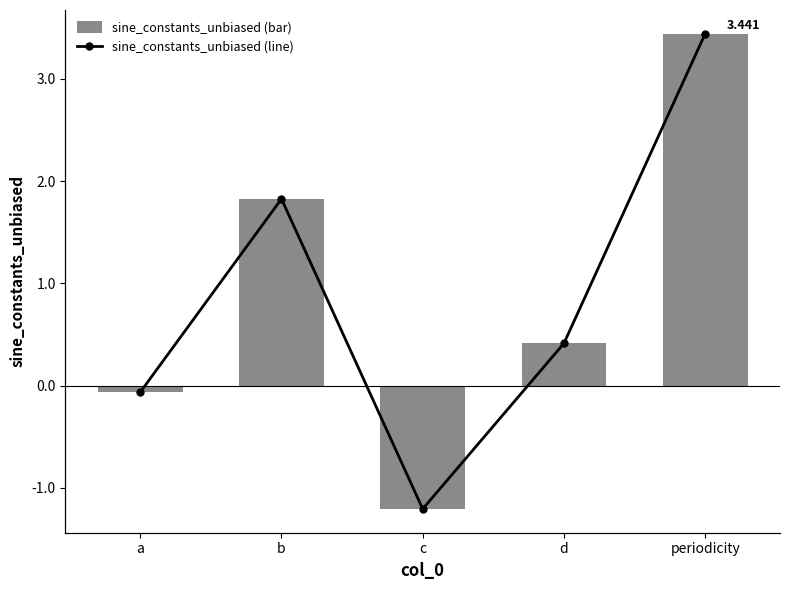

What is the minimum value for sine_constants_unbiased (line)?

-1.2